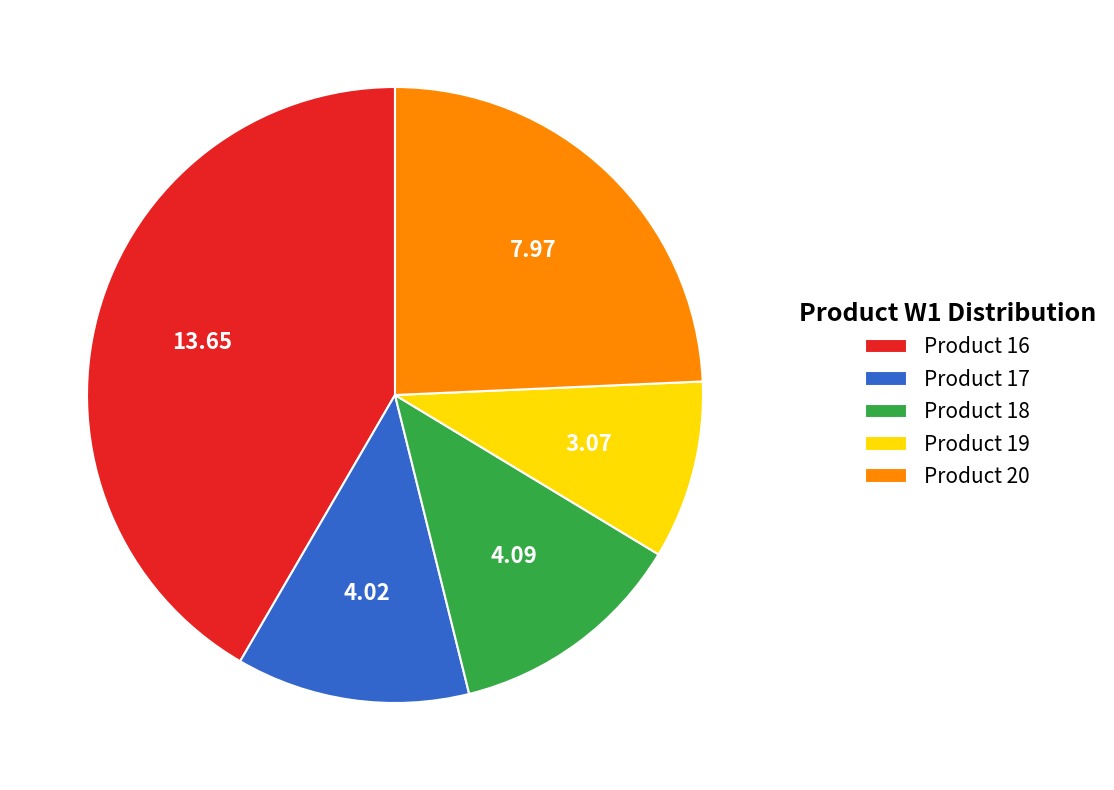

What is the ratio of the value at Product 17 to the value at Product 16?

0.3